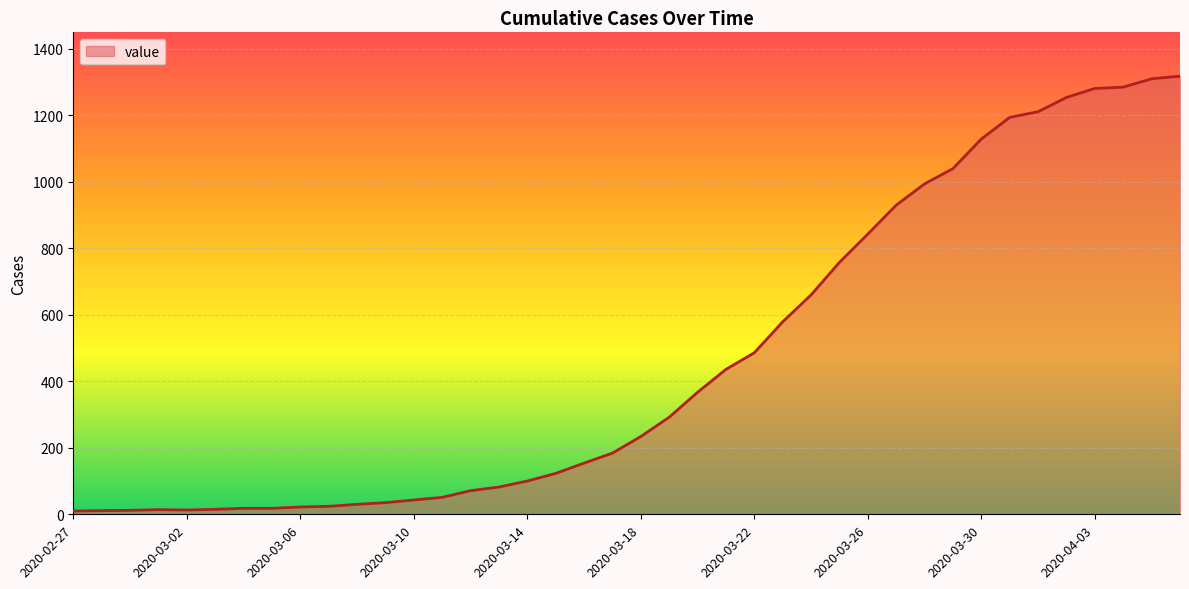

What is the difference between the maximum and minimum values?

1308